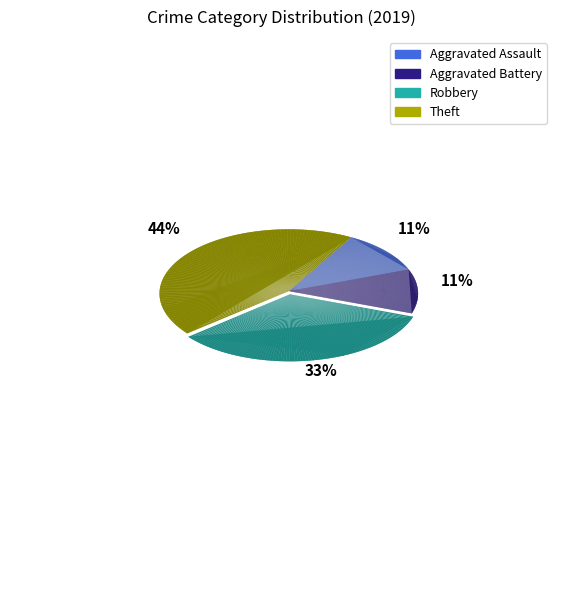

Rank the categories by value from highest to lowest.

Theft, Robbery, Aggravated Assault, Aggravated Battery